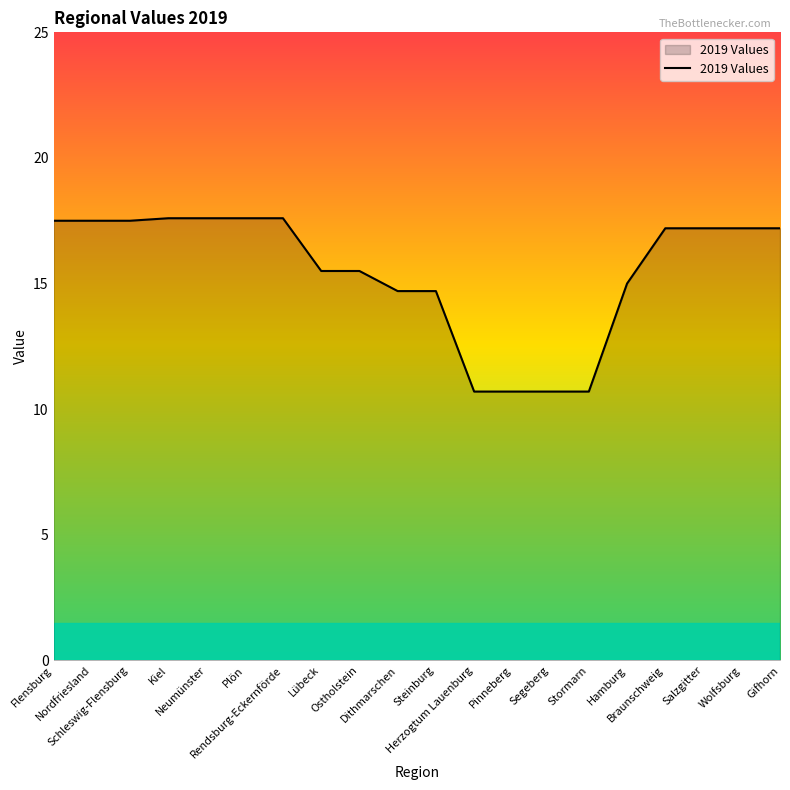

What is the minimum value shown in the chart?

10.7